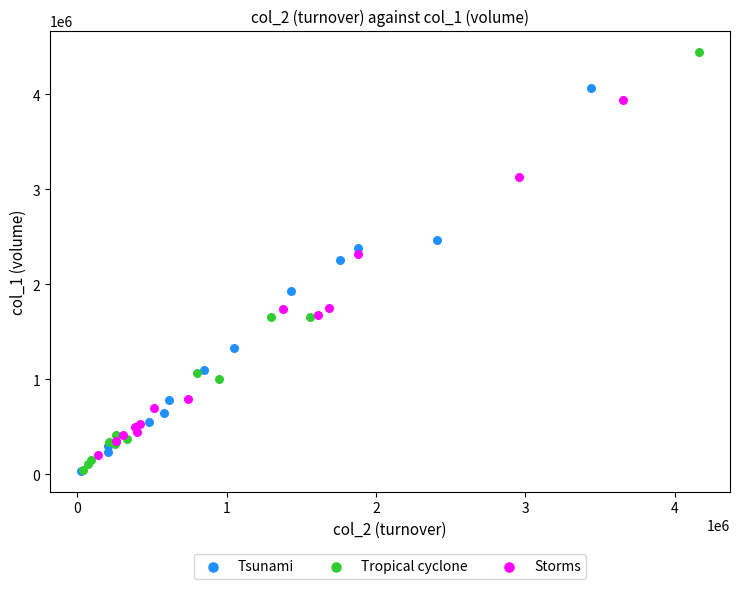

Which series reaches the maximum Y coordinate?

Tropical cyclone